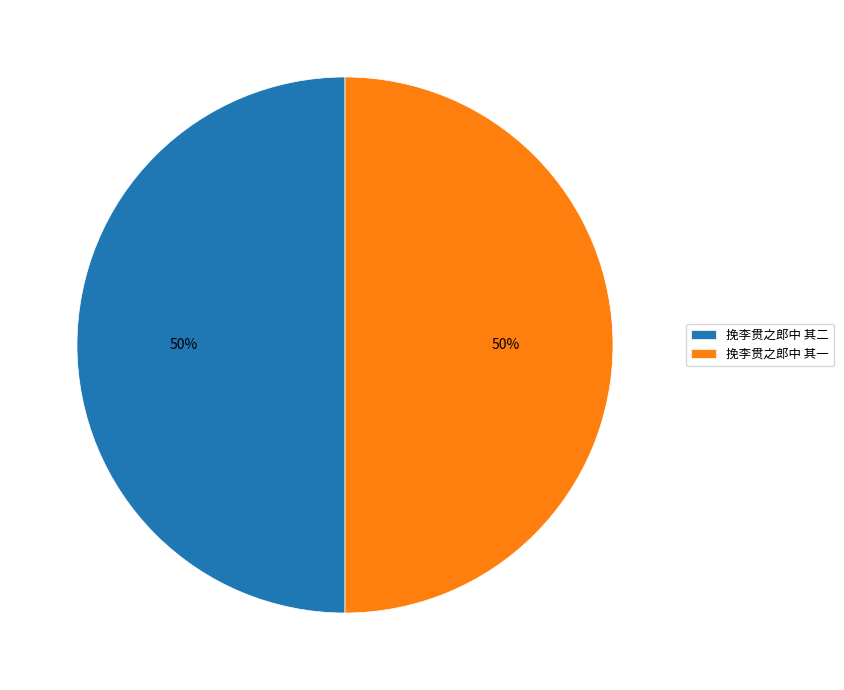

Is it true that 挽李贯之郎中 其一 is 43% of the pie?

False